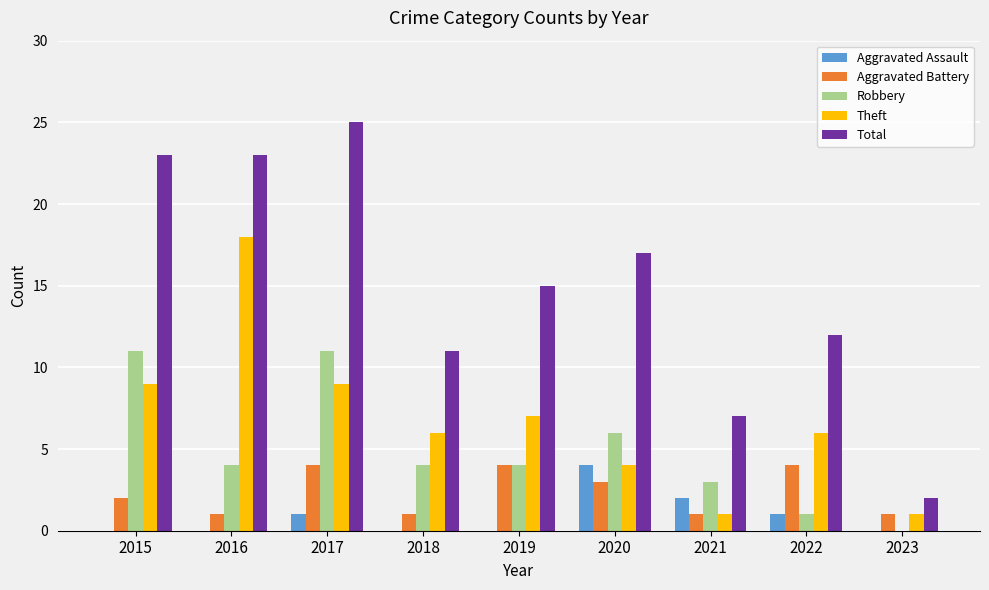

True or false: Robbery has a value of 4 at 2016.

True